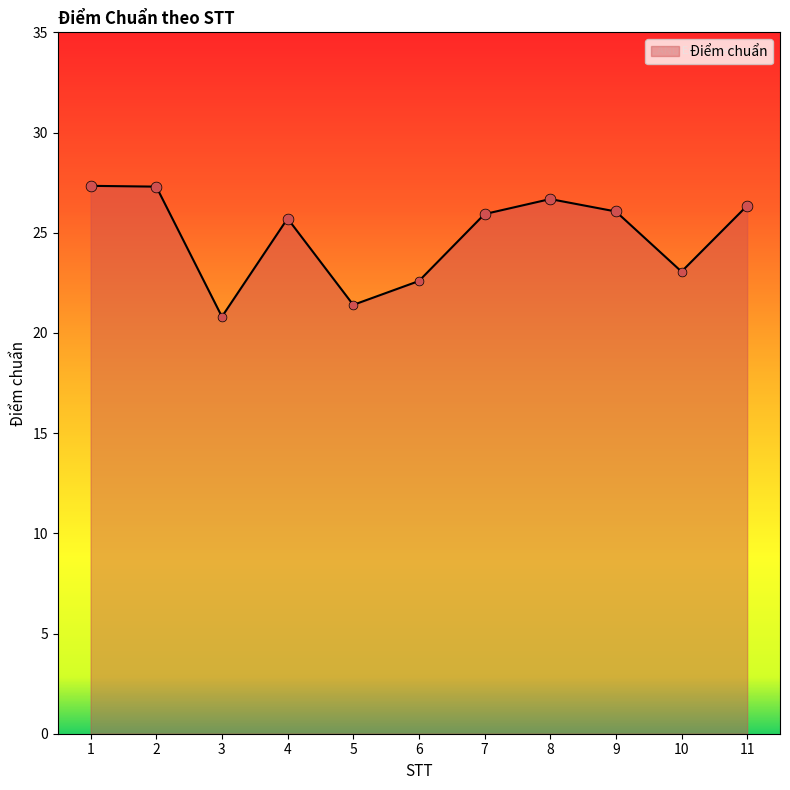

Which has a higher value, 9 or 3?

9